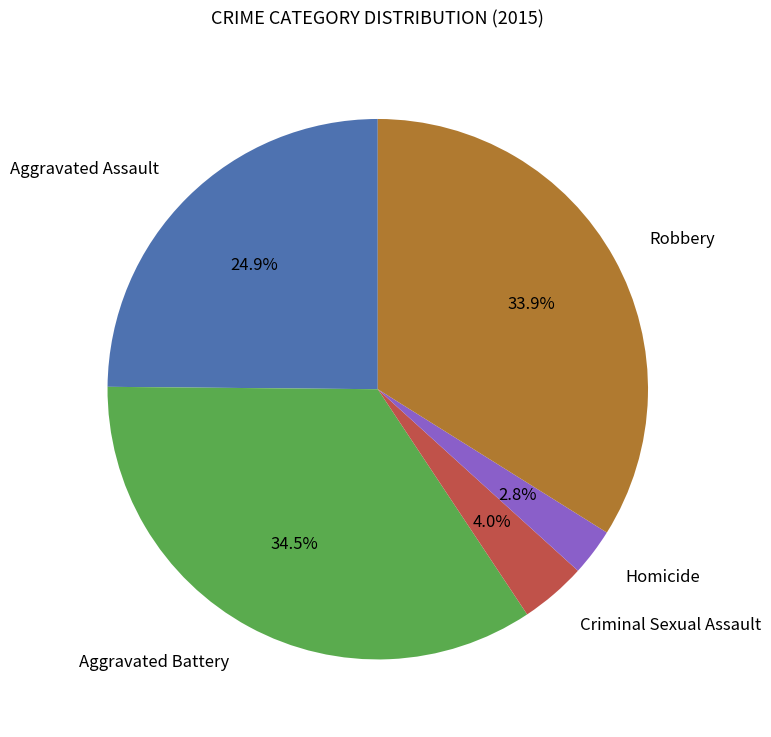

To the nearest percent, what is the difference between the largest and smallest slice percentages?

32%